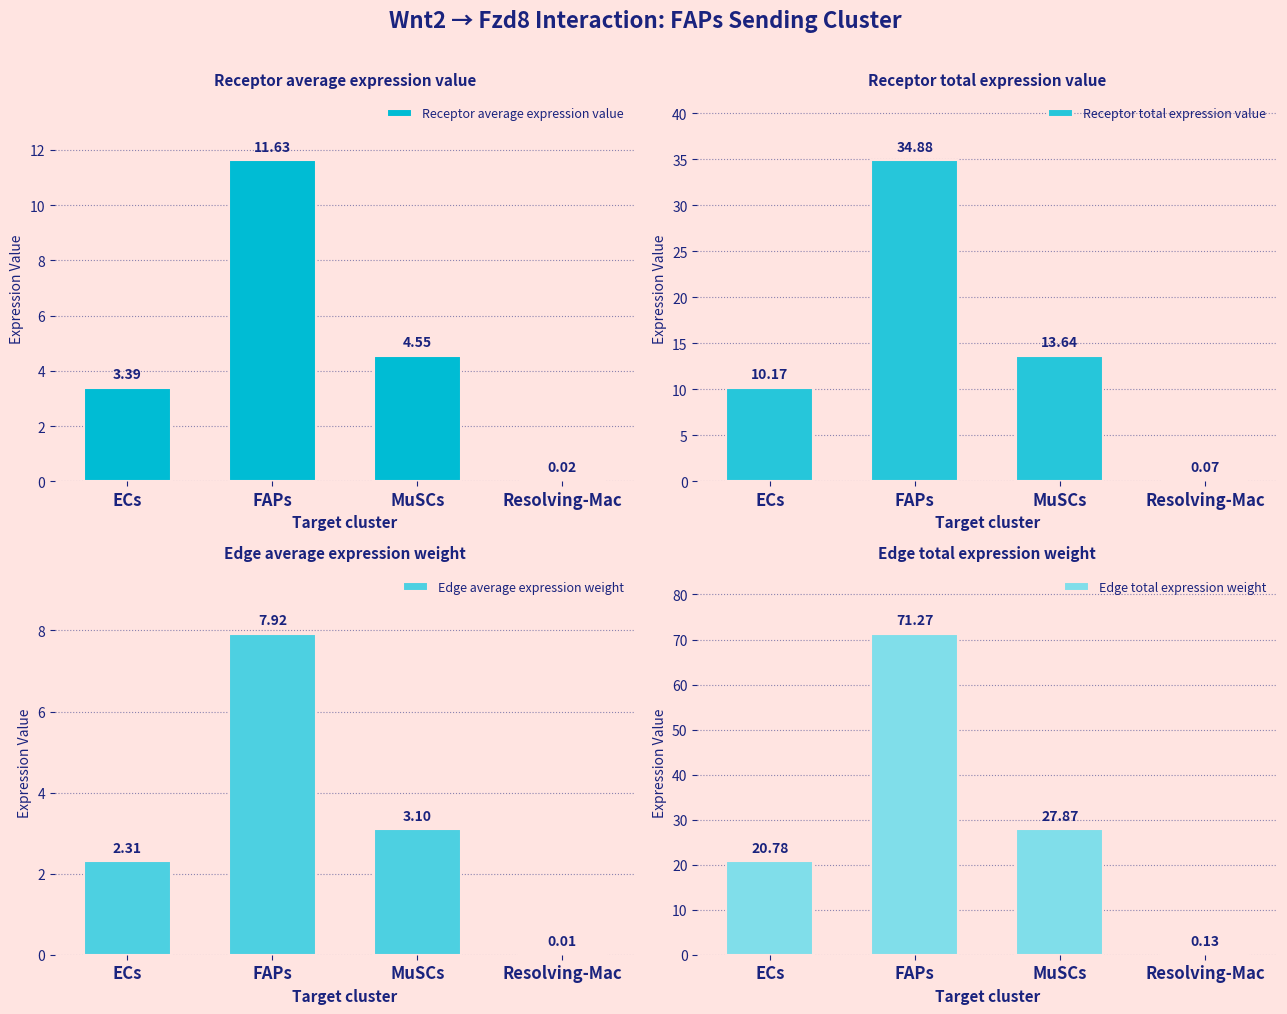

What is the highest value of the Receptor total expression value series?

34.9